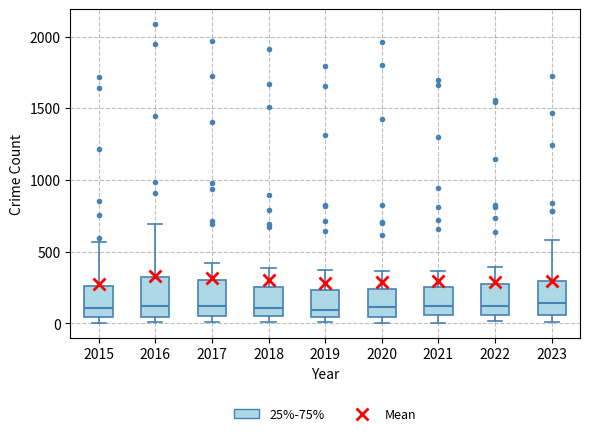

Reading left to right, read every box against the y-axis: the position of its median line, the range the box covers, and the ends of its whiskers. The values are not printed on the chart, so give them approximately, as read against the axis.

2015: median 100, box 50 to 250, whiskers 0 to 550
2016: median 150, box 50 to 300, whiskers 0 to 700
2017: median 100, box 50 to 300, whiskers 0 to 400
2018: median 100, box 50 to 250, whiskers 0 to 400
2019: median 100, box 50 to 250, whiskers 0 to 400
2020: median 100, box 50 to 250, whiskers 0 to 350
2021: median 100, box 50 to 250, whiskers 0 to 350
2022: median 100, box 50 to 250, whiskers 0 to 400
2023: median 150, box 50 to 300, whiskers 0 to 600